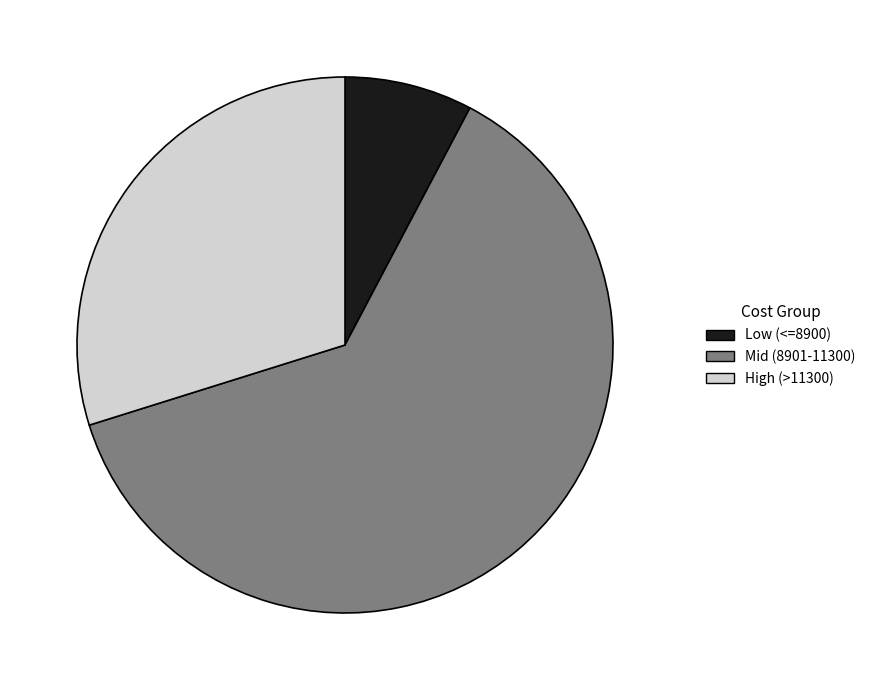

What is the largest slice in the pie chart?

Mid (8901-11300)